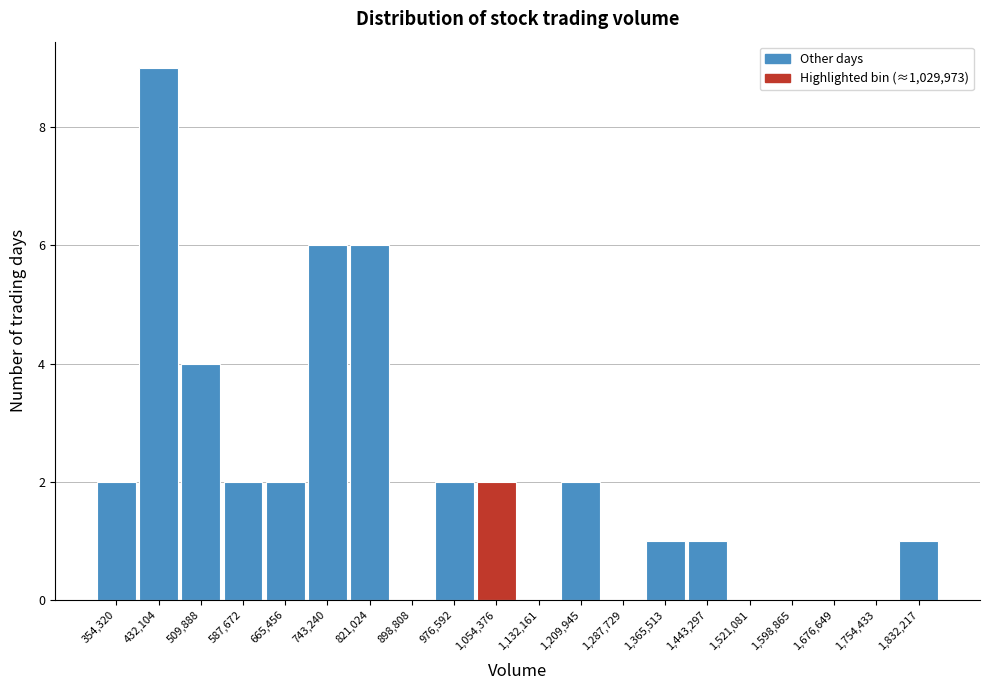

Reading left to right, list every bar in this chart as the range it spans on the x-axis followed by its height. Neither the bar edges nor the heights are printed on the chart, so give them approximately, as read against the axes.

320000 to 390000: 2
390000 to 470000: 9
470000 to 550000: 4
550000 to 630000: 2
630000 to 700000: 2
700000 to 780000: 6
780000 to 860000: 6
860000 to 940000: 0
940000 to 1020000: 2
1020000 to 1090000: 2
1090000 to 1170000: 0
1170000 to 1250000: 2
1250000 to 1330000: 0
1330000 to 1400000: 1
1400000 to 1480000: 1
1480000 to 1560000: 0
1560000 to 1640000: 0
1640000 to 1720000: 0
1720000 to 1790000: 0
1790000 to 1870000: 1